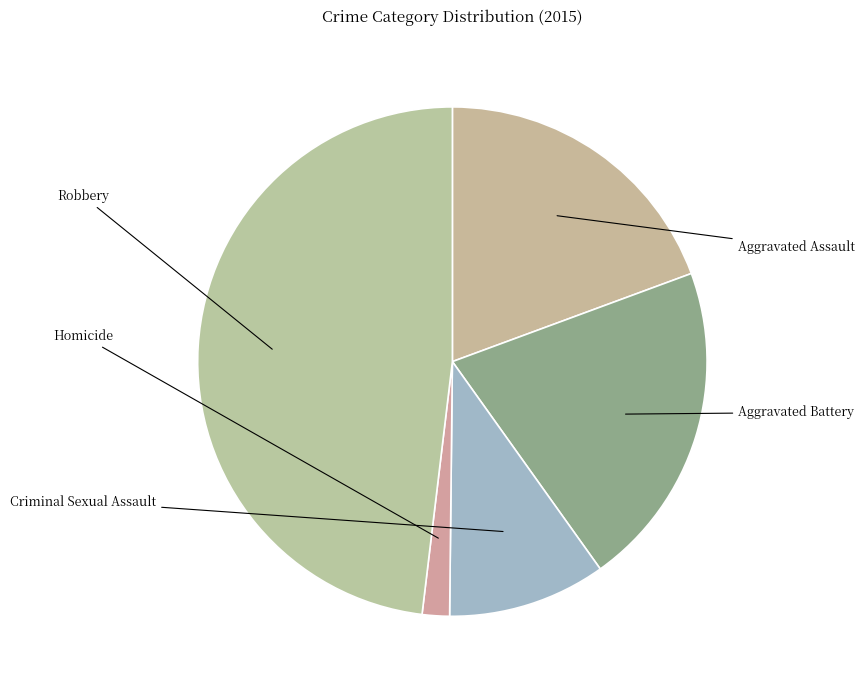

How many segments does this pie chart have?

5